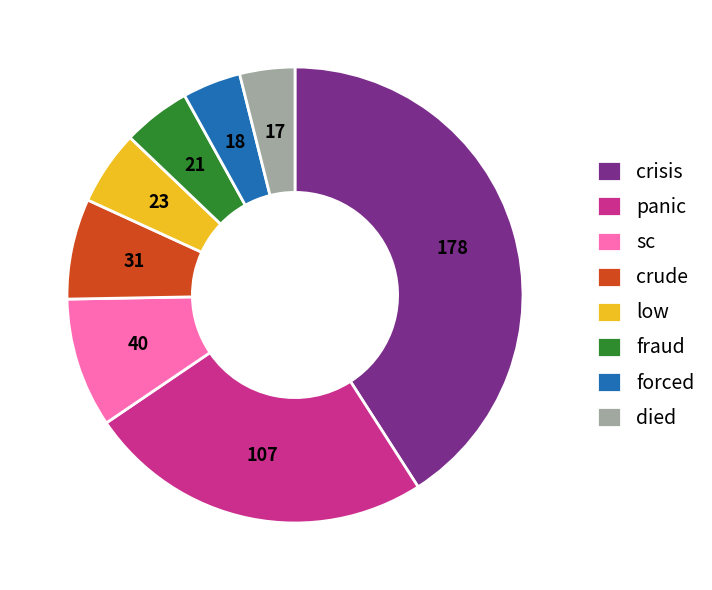

True or false: sc accounts for 9% of the total.

True